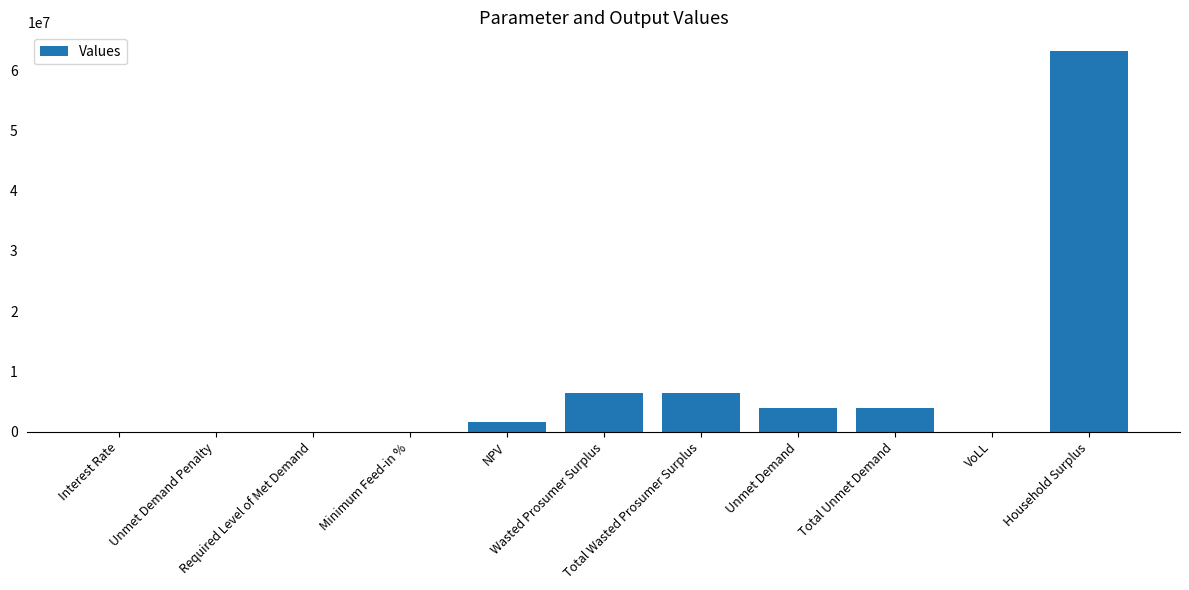

What is the sum of all values?

85422763.4